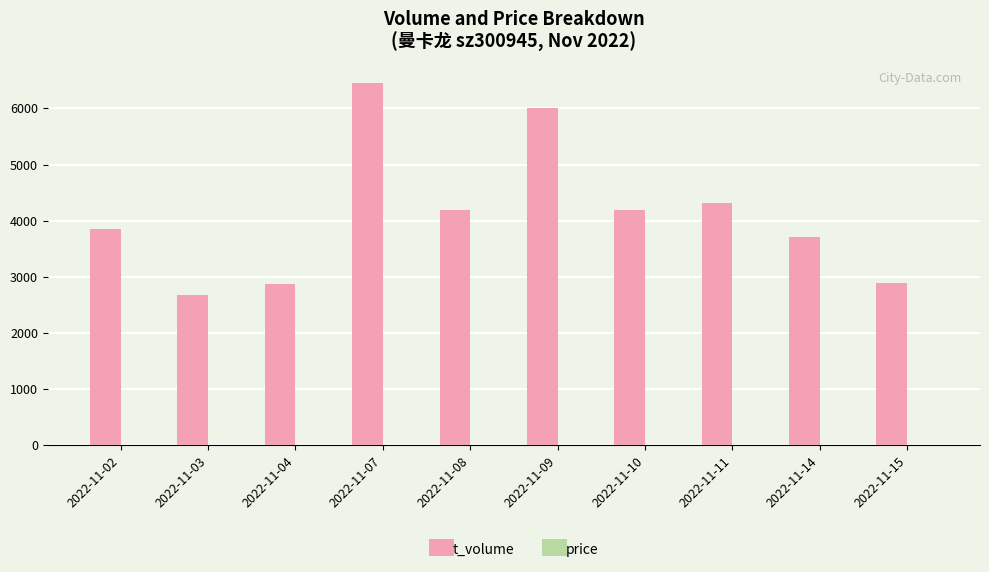

Which category has the highest value across all series?

2022-11-07